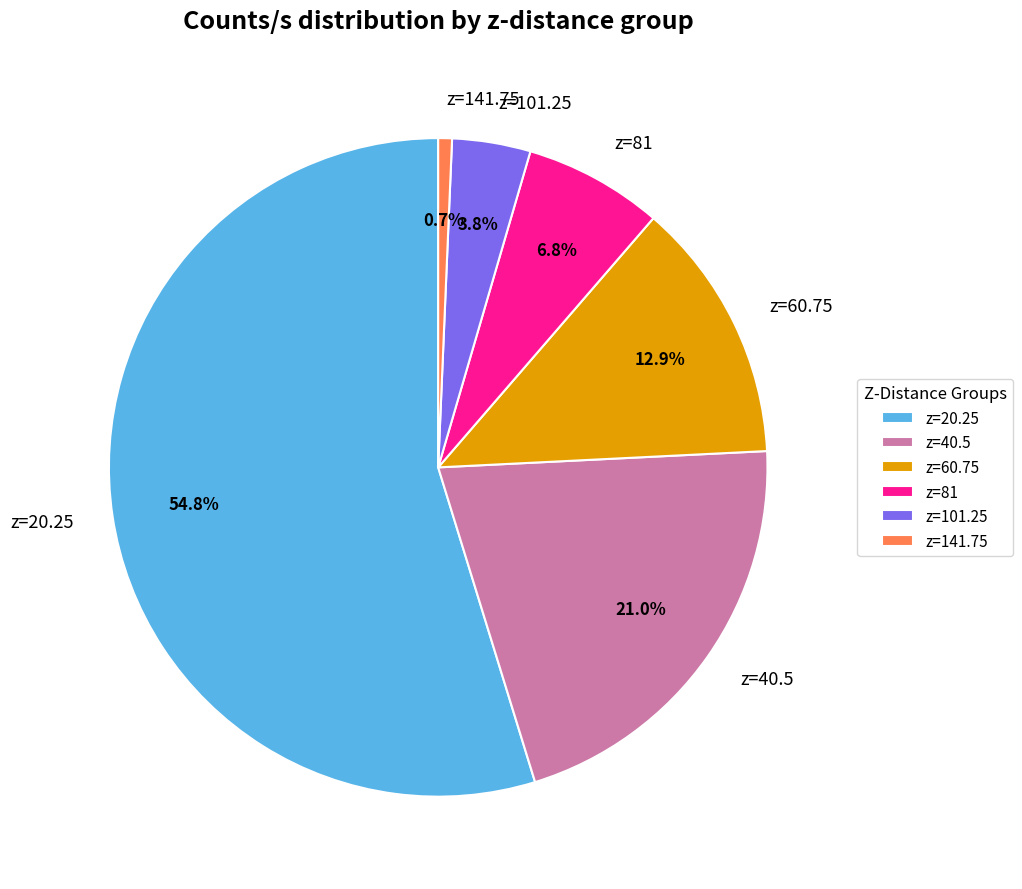

What percentage is NOT represented by z=60.75?

87.1%